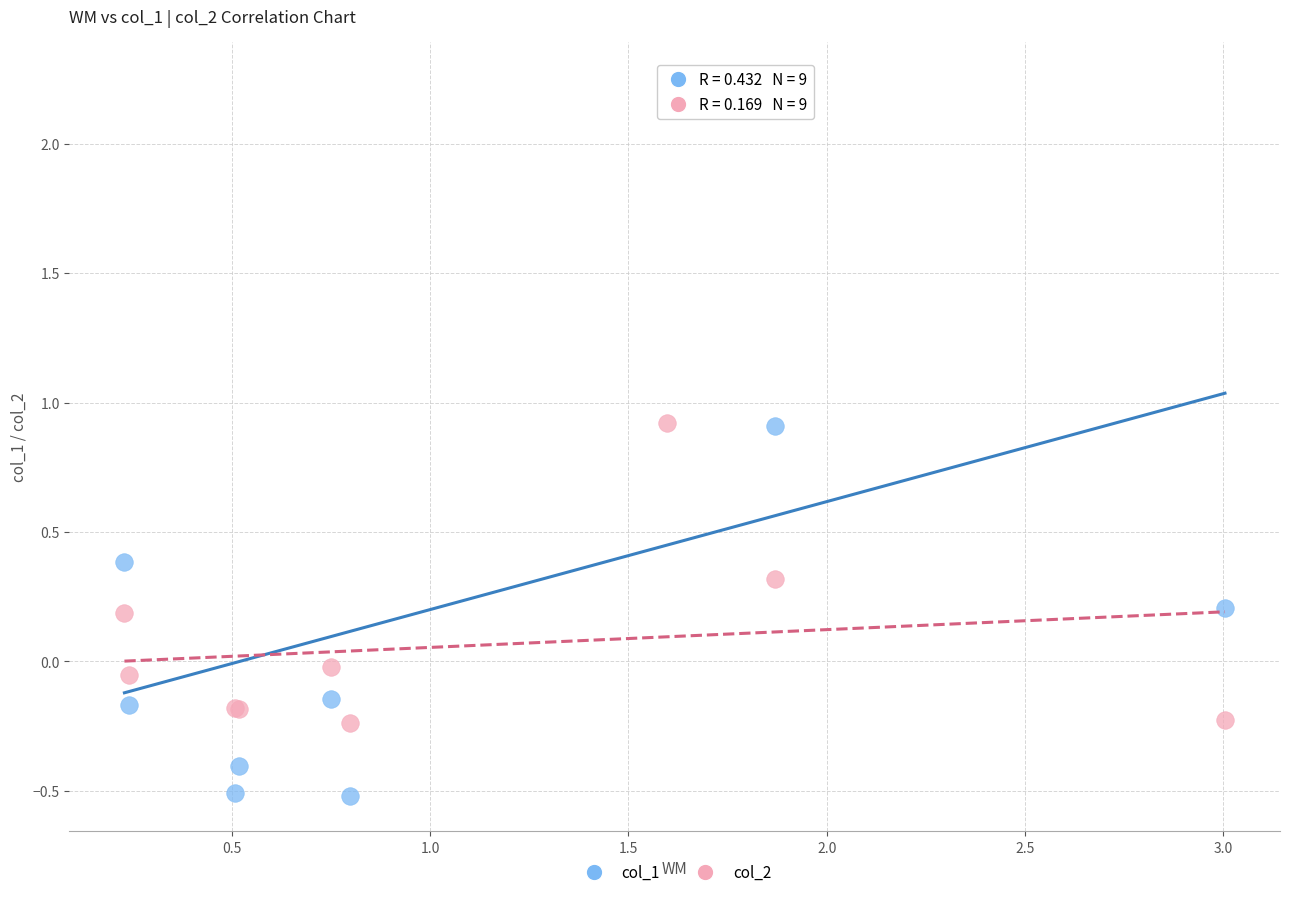

What are all the series names shown in the legend?

col_1, col_2